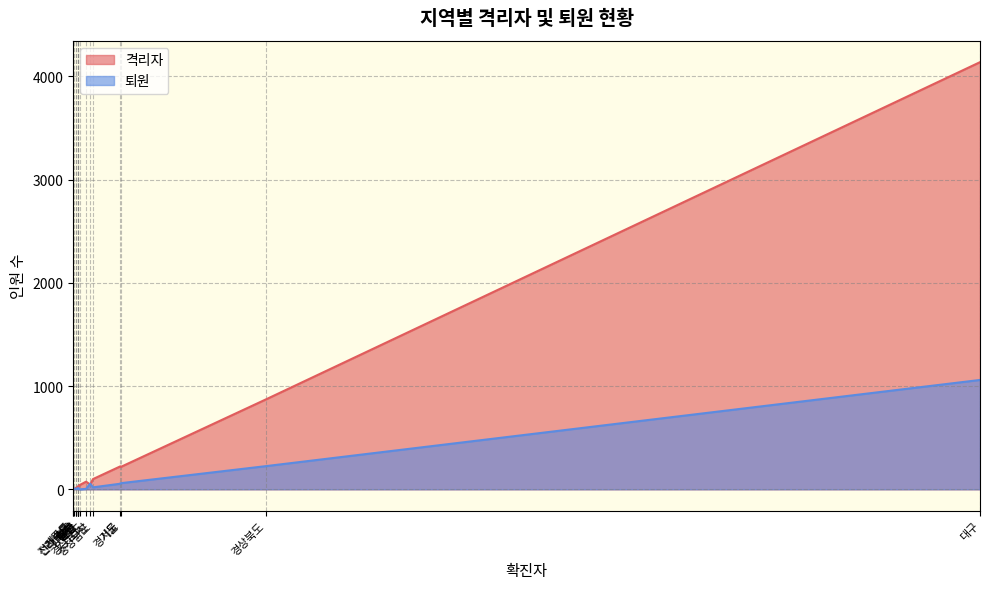

The 퇴원 series shows 2 at 경상남도. True or false?

False